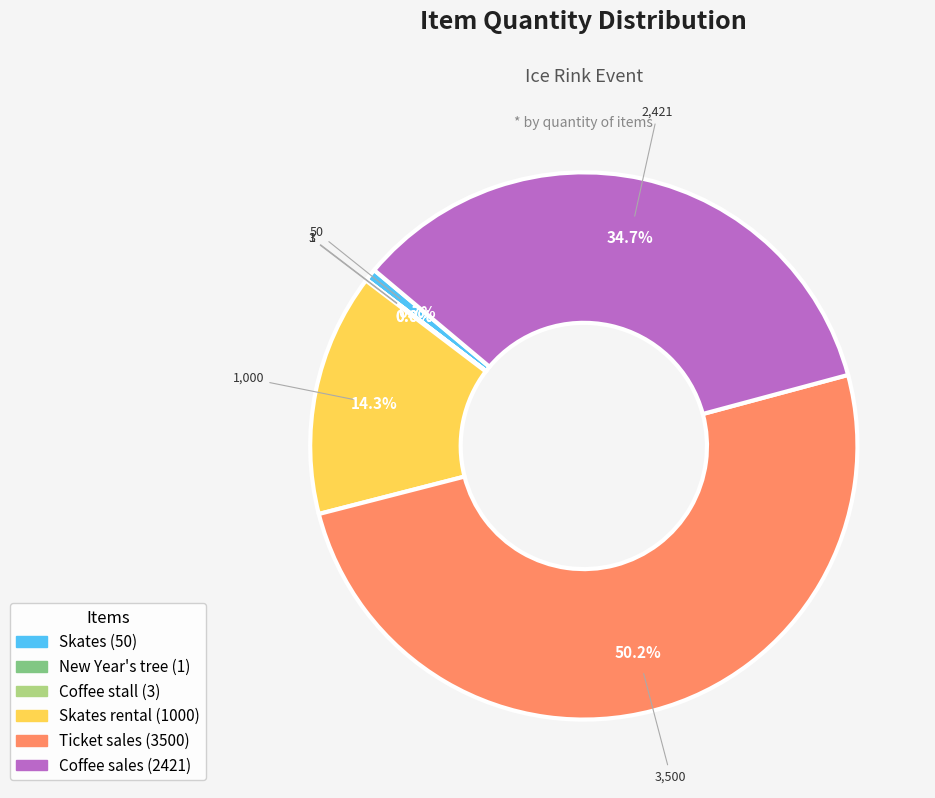

What is the largest slice in the pie chart?

Ticket sales